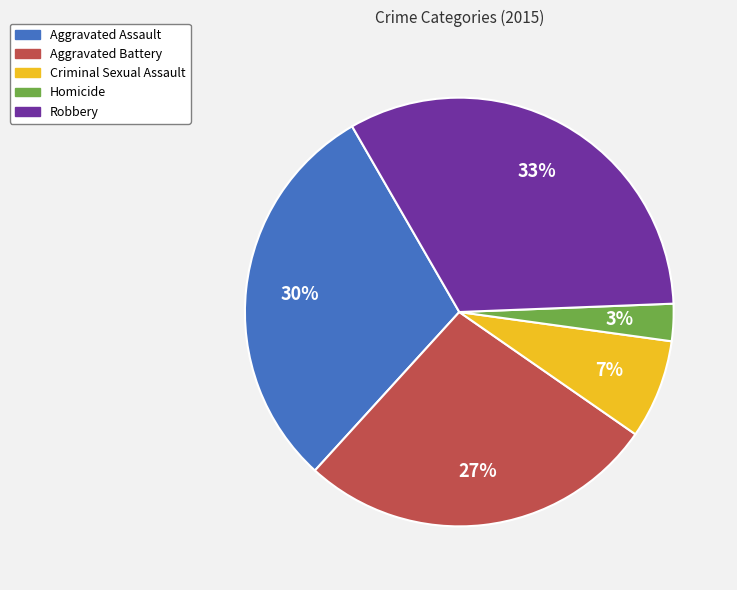

True or false: Robbery accounts for 21% of the total.

False